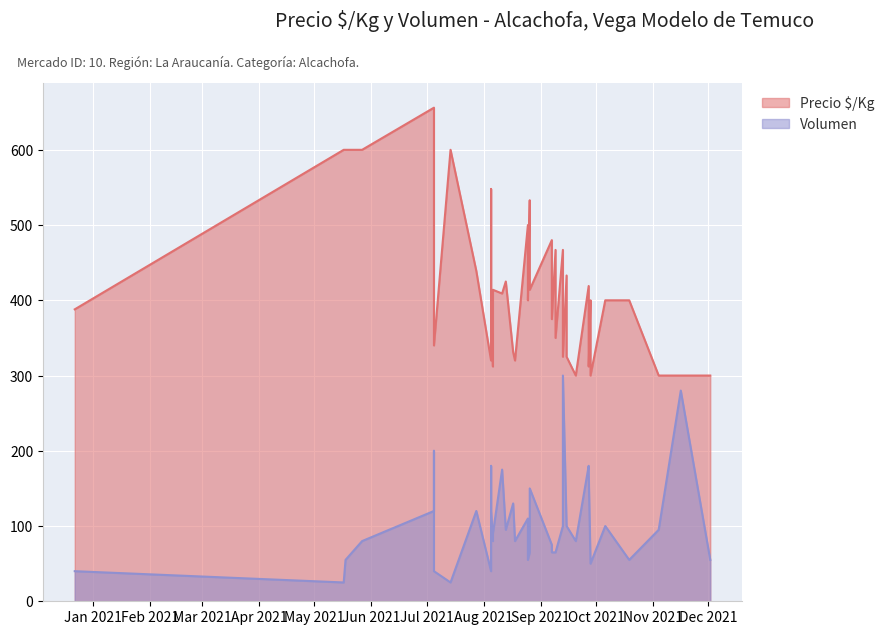

How many values in the Volumen series are below 90?

20